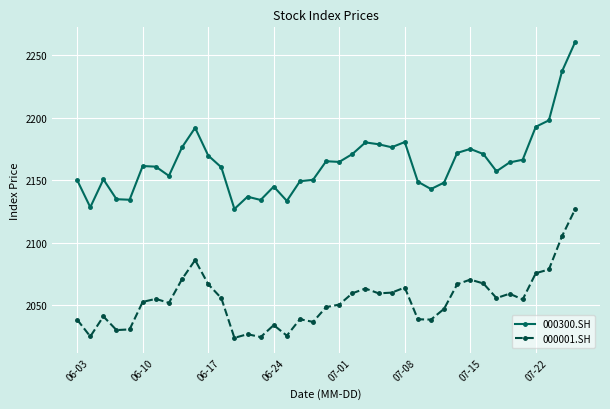

Which series has the largest total across all categories?

000300.SH